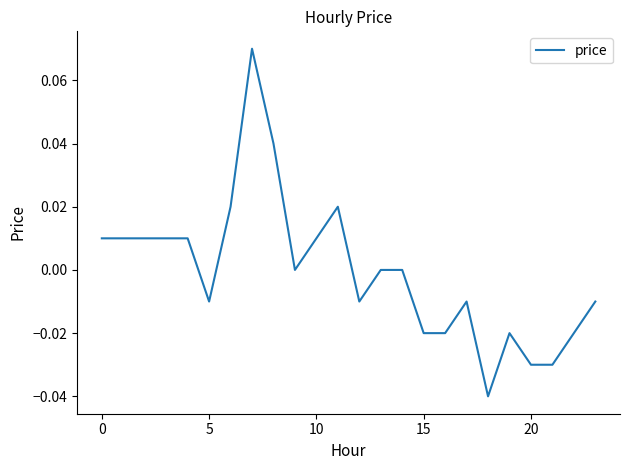

How many distinct data groups are displayed?

1